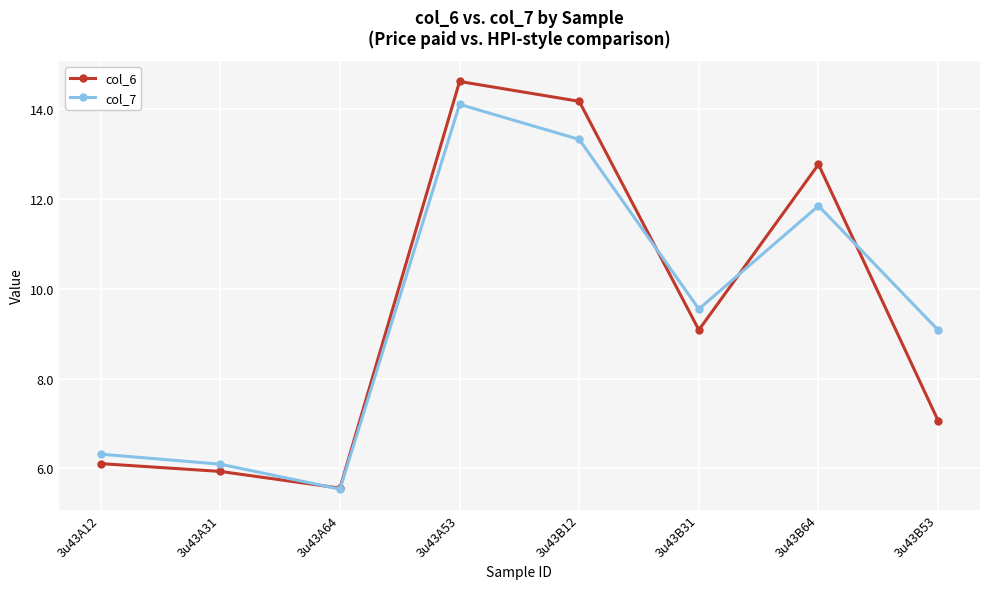

At which label is col_6 closest to 10?

3u43B31